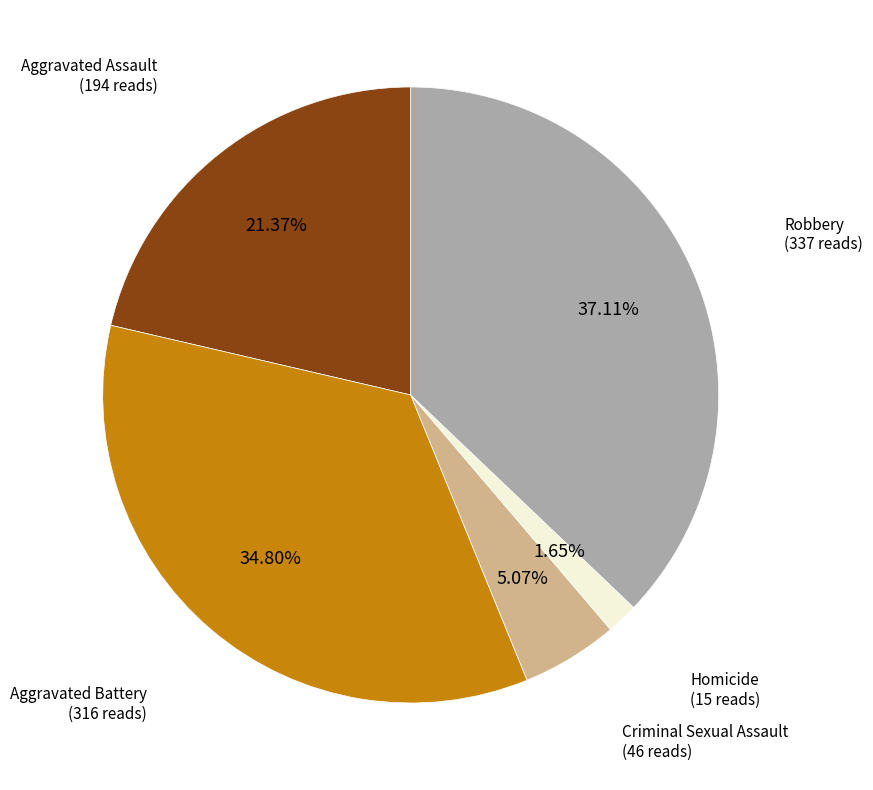

To the nearest percent, what is the difference between the largest and smallest slice percentages?

35%